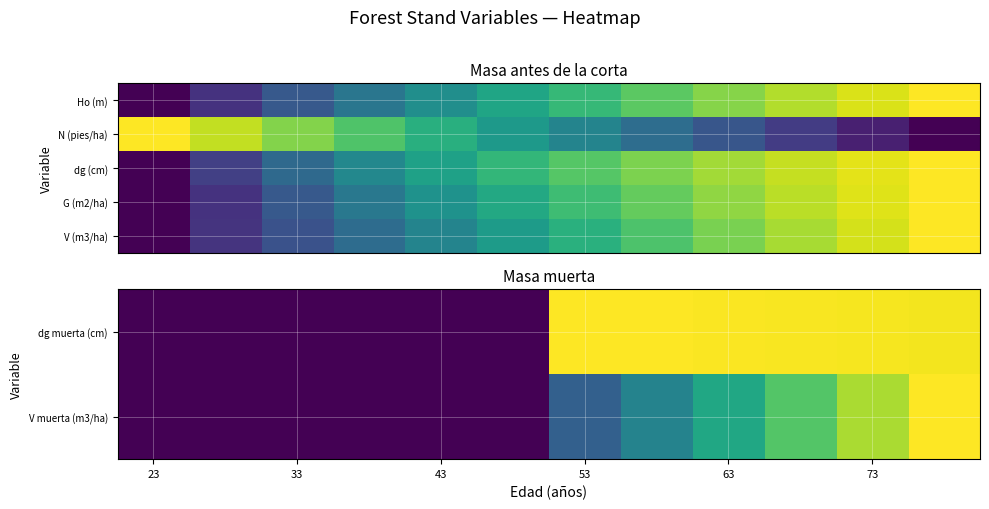

Is the value of dg (cm) at 33 greater than the value of V muerta (m3/ha) at 43?

Yes